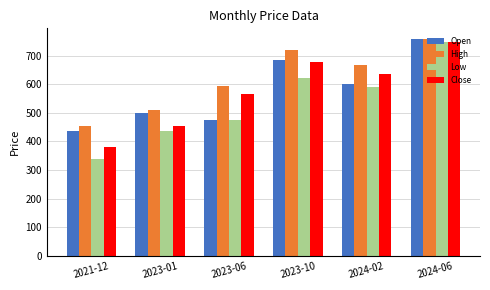

Between 2021-12 and 2023-10, which series saw the biggest shift?

Close